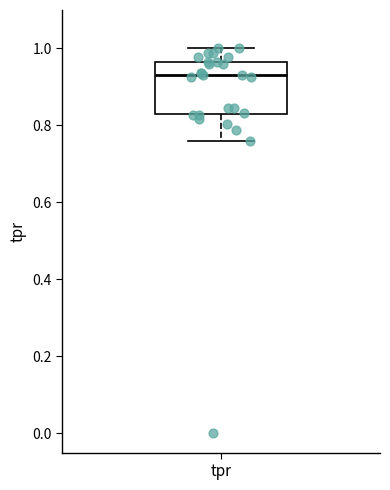

Where does the upper whisker of the box for tpr end on the y-axis? The values are not printed on the chart, so give them approximately, as read against the axis.

1.00